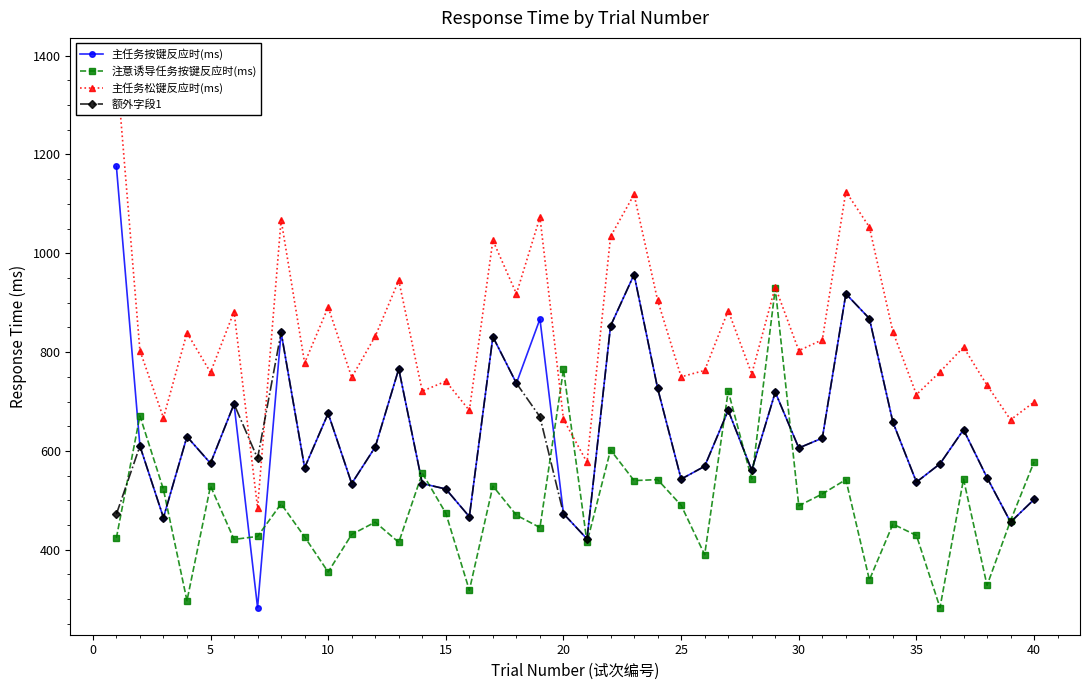

The value of 主任务按键反应时(ms) at 10 is 676. True or false?

True